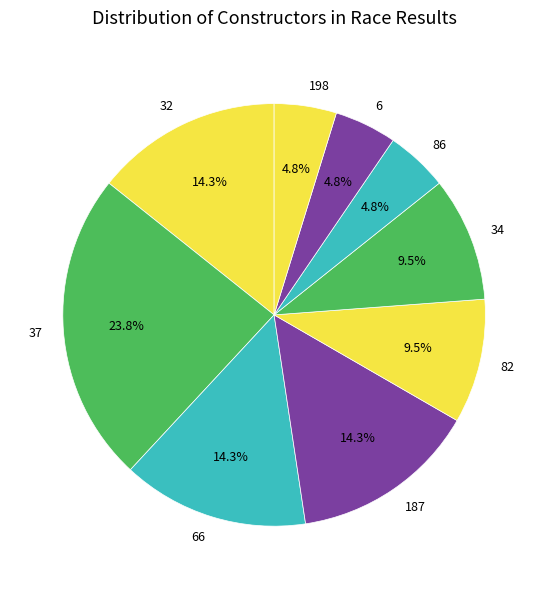

Is the sum of 86 and 66 greater than half?

No